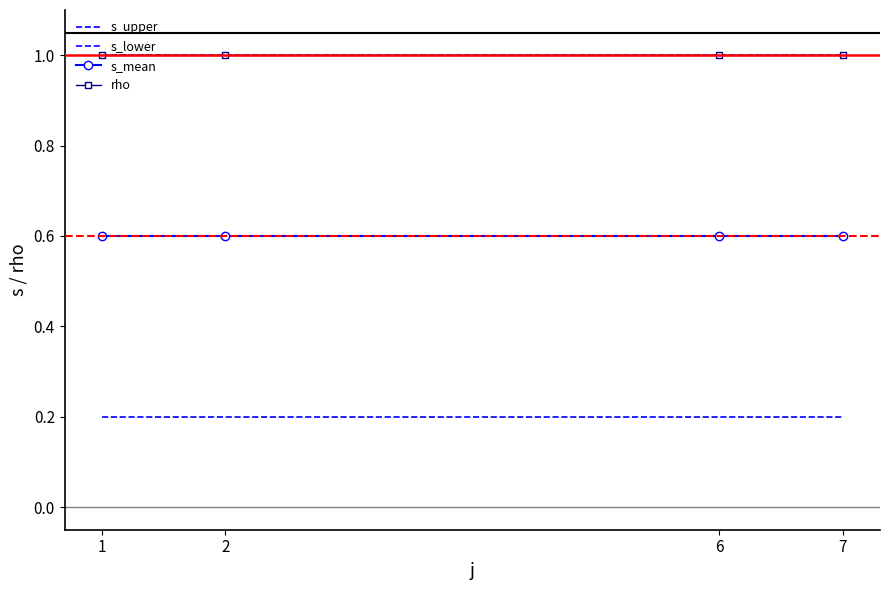

Which series has the largest range (max minus min)?

s_upper